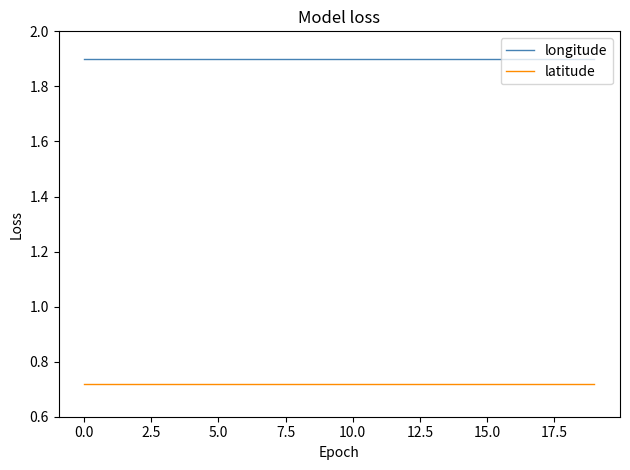

What is the highest value of the longitude series?

1.9